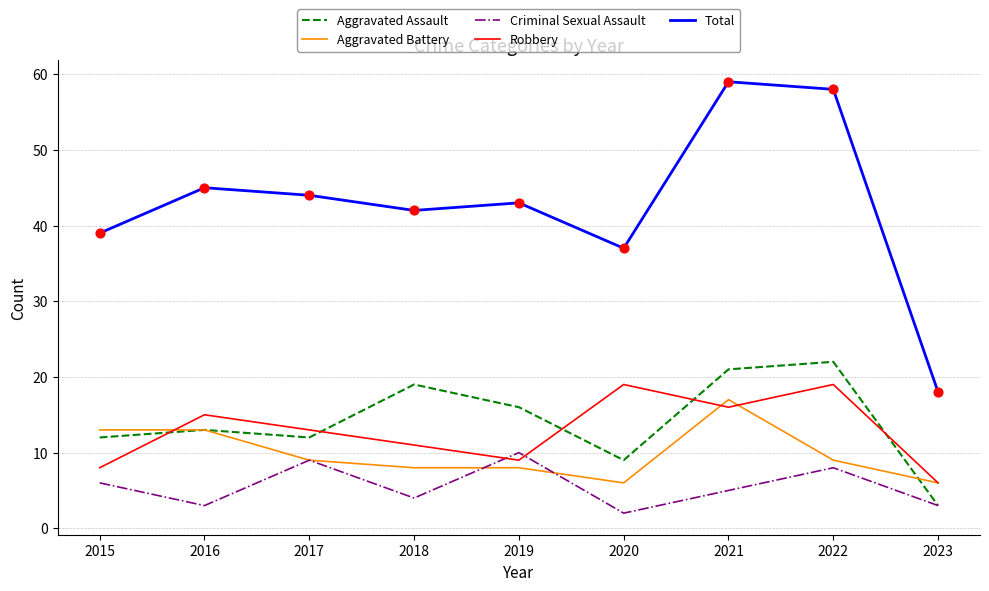

Which series has the largest total across all categories?

Total